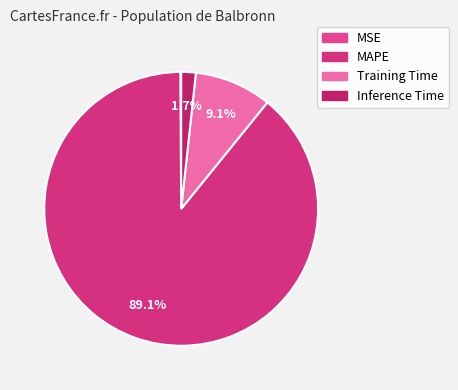

What percentage is the MAPE slice, to the nearest percent?

89%